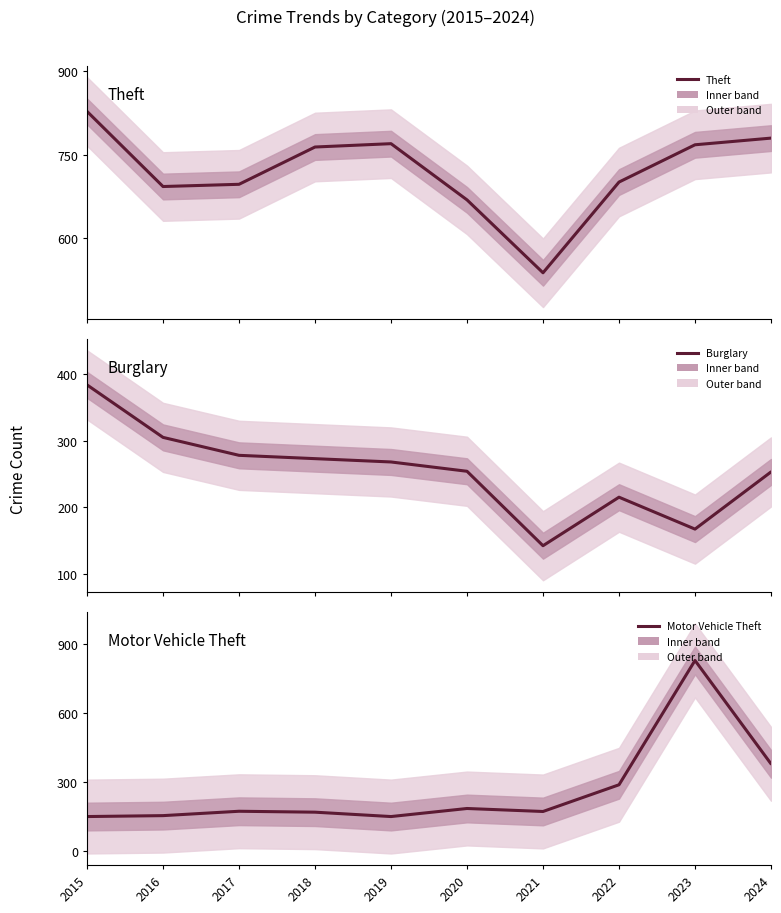

What is the difference between the highest and lowest values at 2022?

486